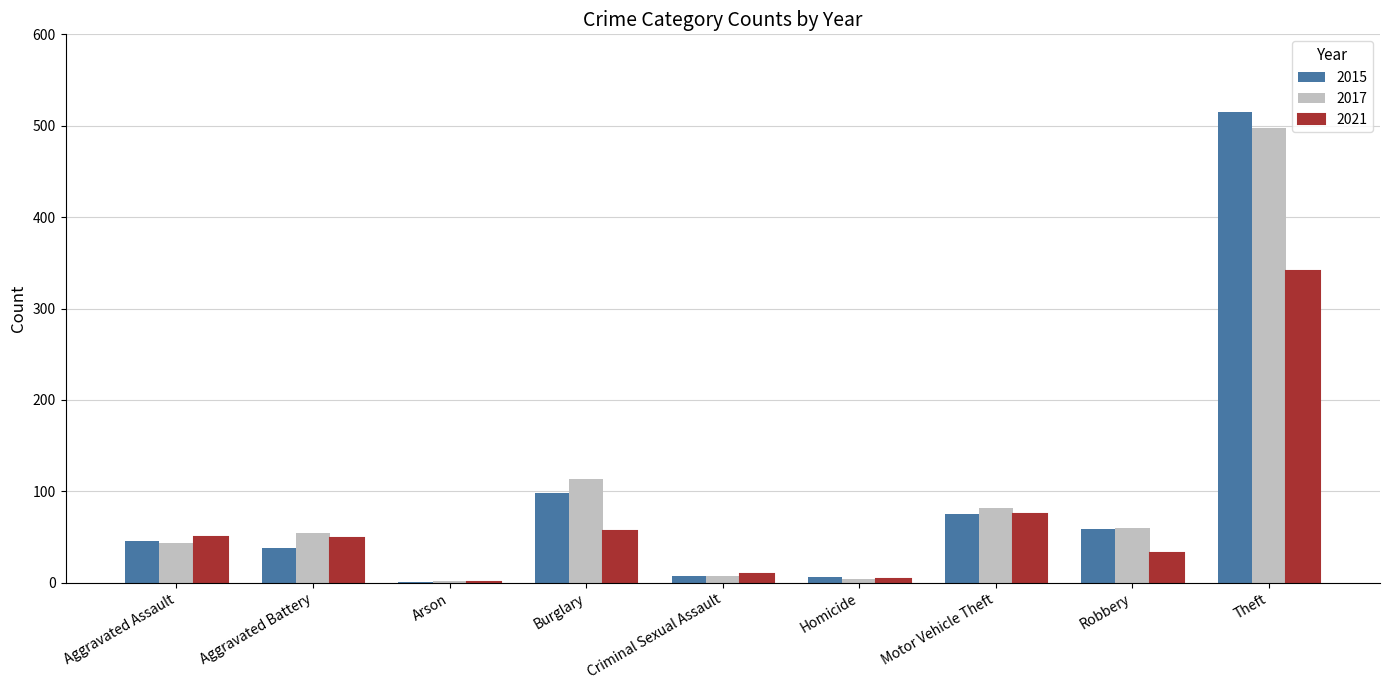

What is the maximum value for 2021?

341